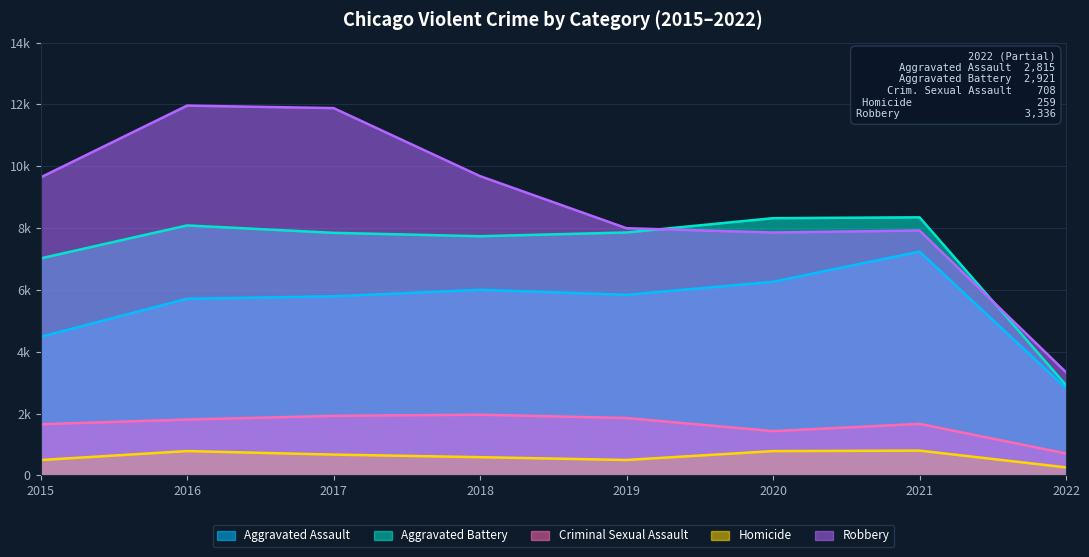

In Aggravated Battery, how many points are higher than both neighbors (excluding endpoints)?

2